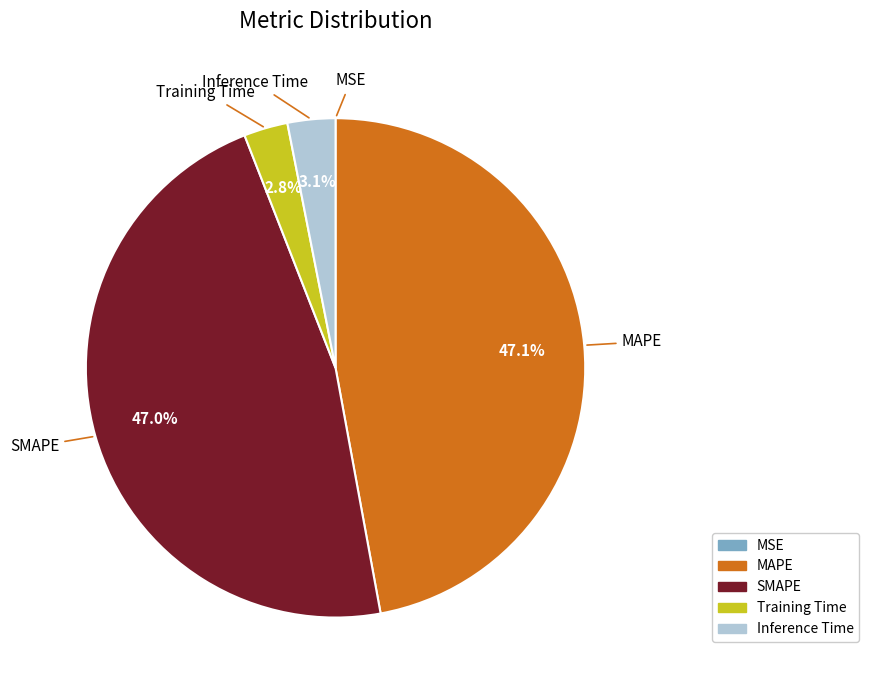

To the nearest percent, what is the combined percentage of Inference Time and Training Time?

6%